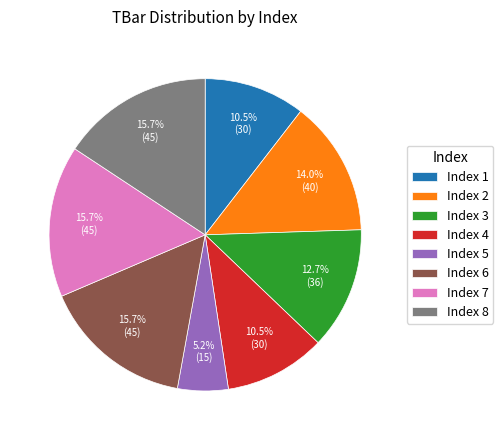

What is the ratio of the value at Index 4 to the value at Index 1?

1.0